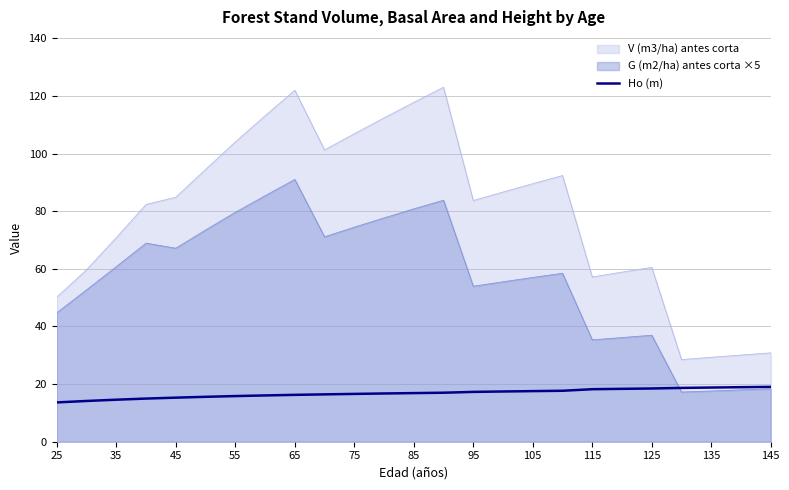

What is the minimum value for V (m3/ha) antes corta?

28.5